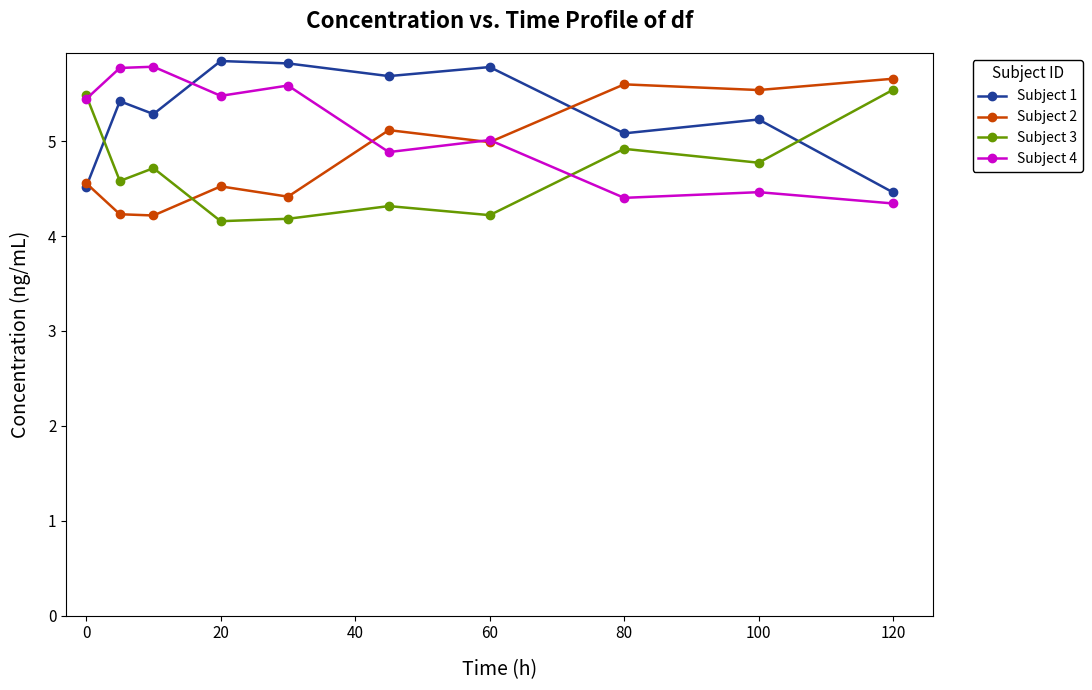

How many interior local valleys does the Subject 4 series have?

3